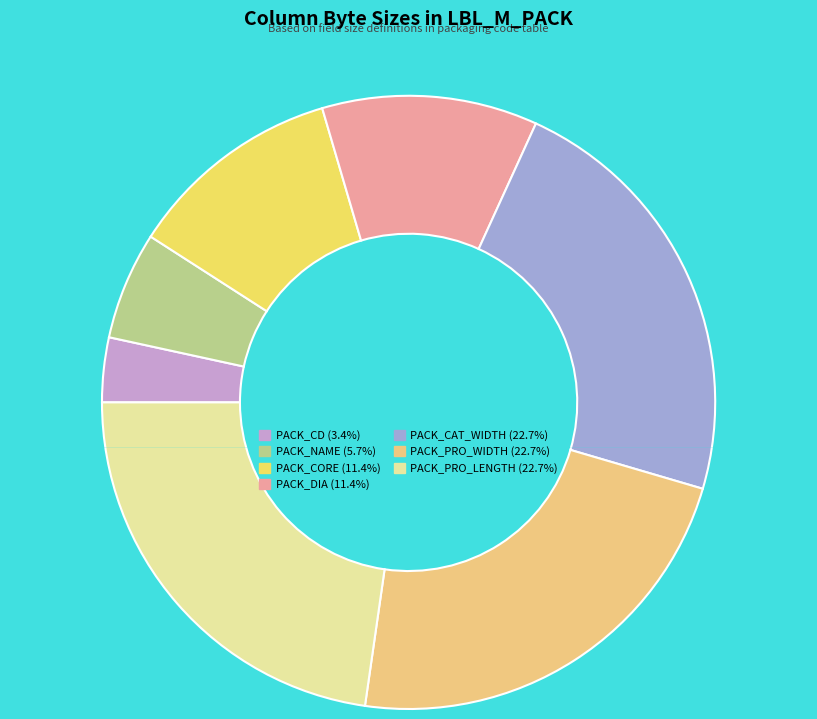

Combined, what portion of the pie is PACK_CORE and PACK_CAT_WIDTH?

34.1%